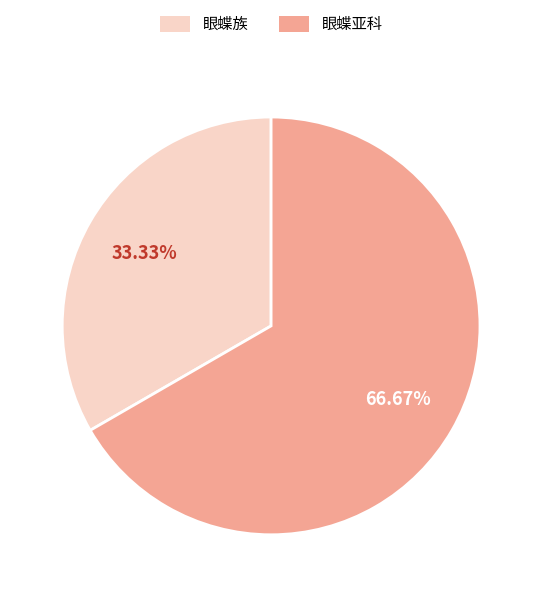

How many slices are in this pie chart?

2